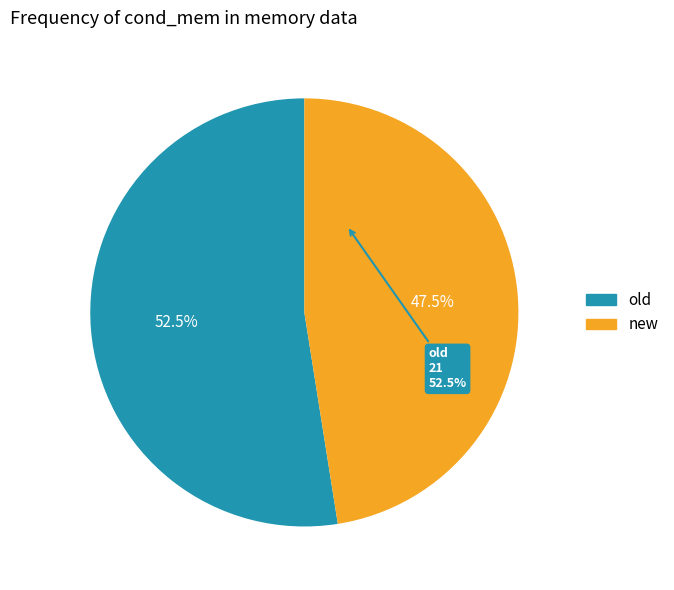

What is the majority slice?

old